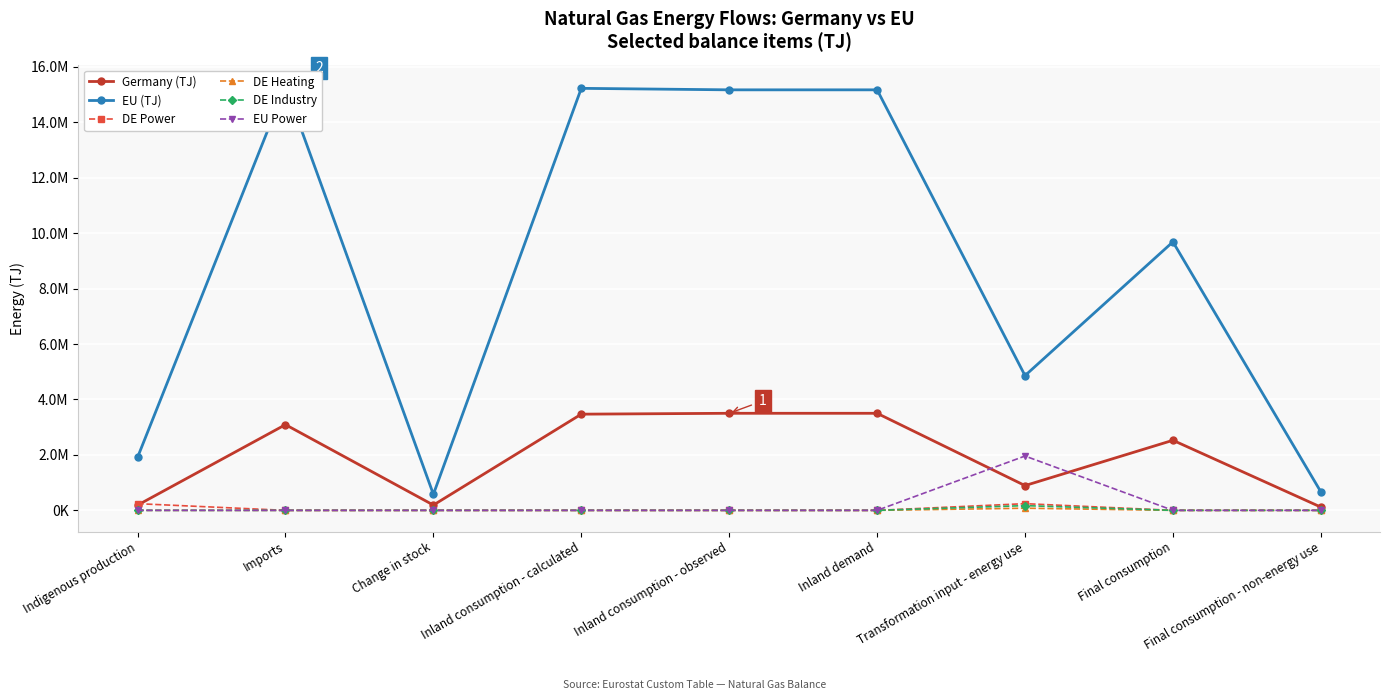

Which series has the widest spread of values?

EU (TJ)